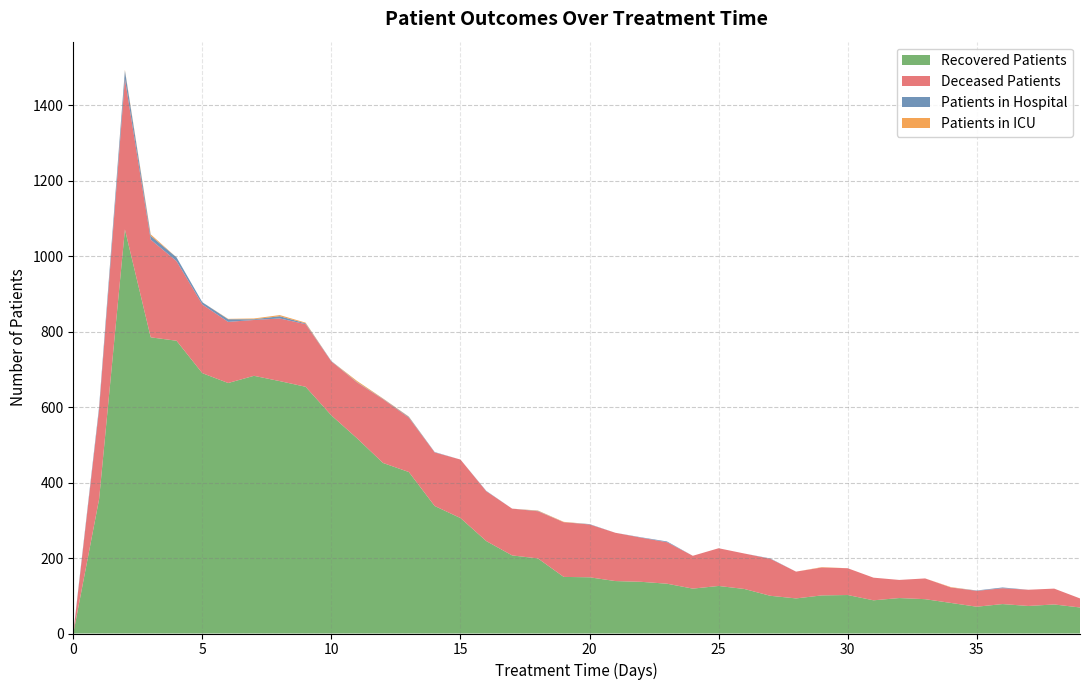

Which series changed the most between 15 and 26?

Recovered Patients _line